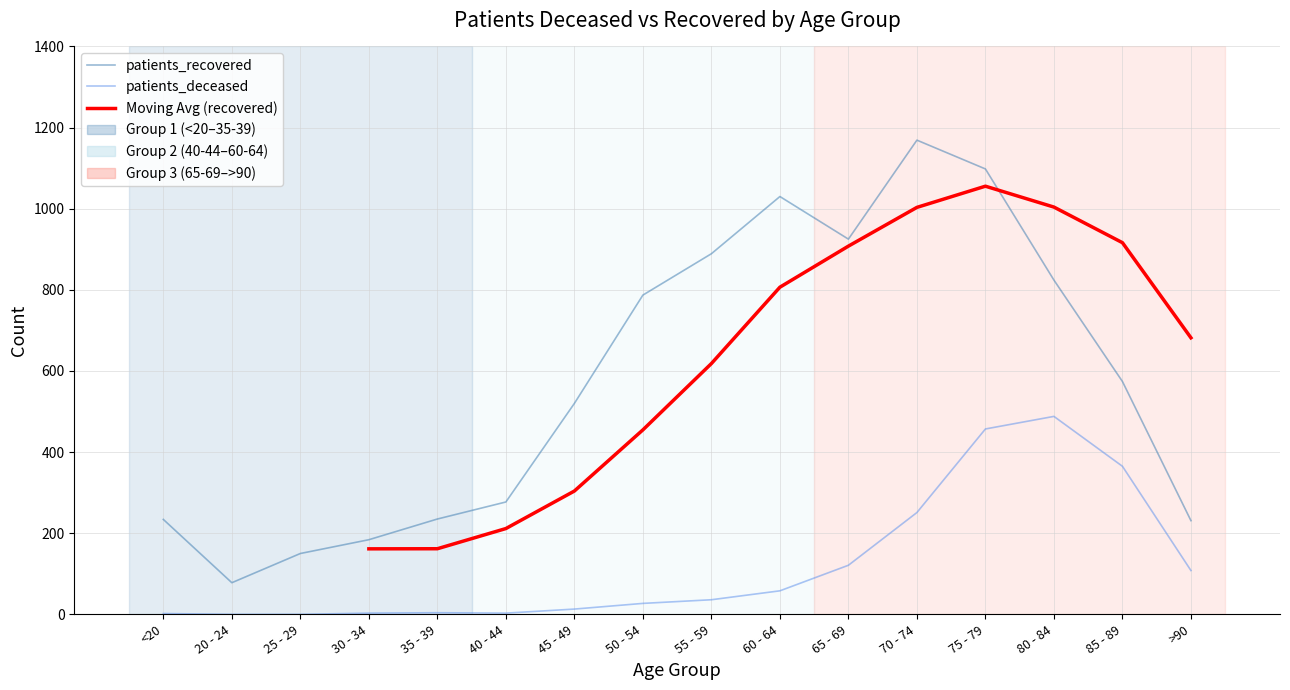

Reading left to right, transcribe all the data shown in this chart.

patients_deceased: 2	0	0	3	4	3	13	27	36	58	121	251	457	488	365	108
patients_recovered: 234	78	150	184	235	277	520	787	889	1030	925	1169	1098	824	574	231